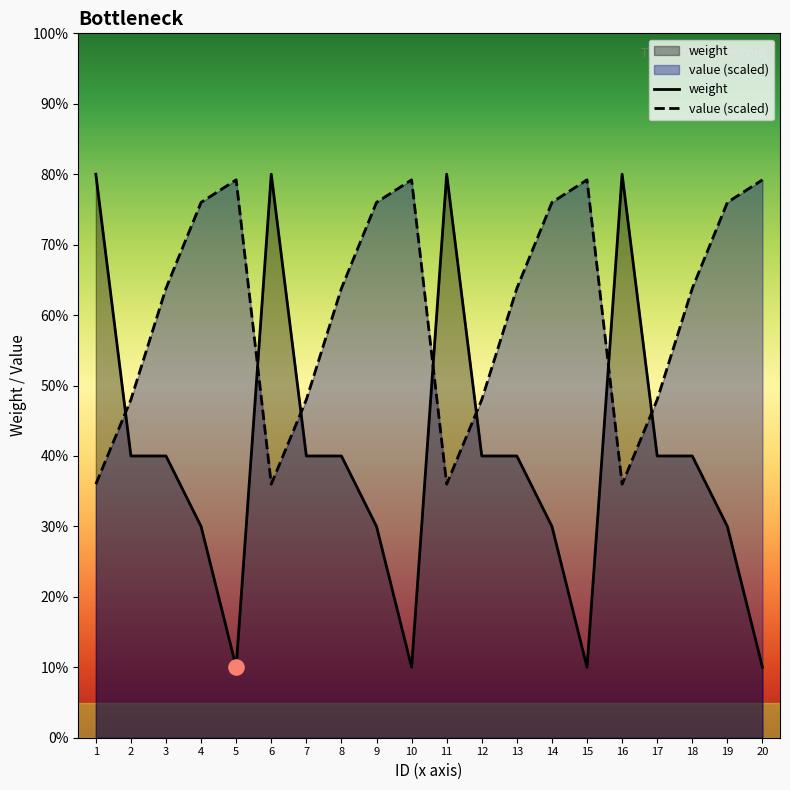

Which series has the widest spread of Y values?

weight